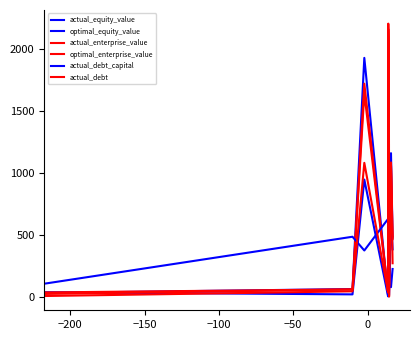

What is the average value of the actual_enterprise_value series?

889.3